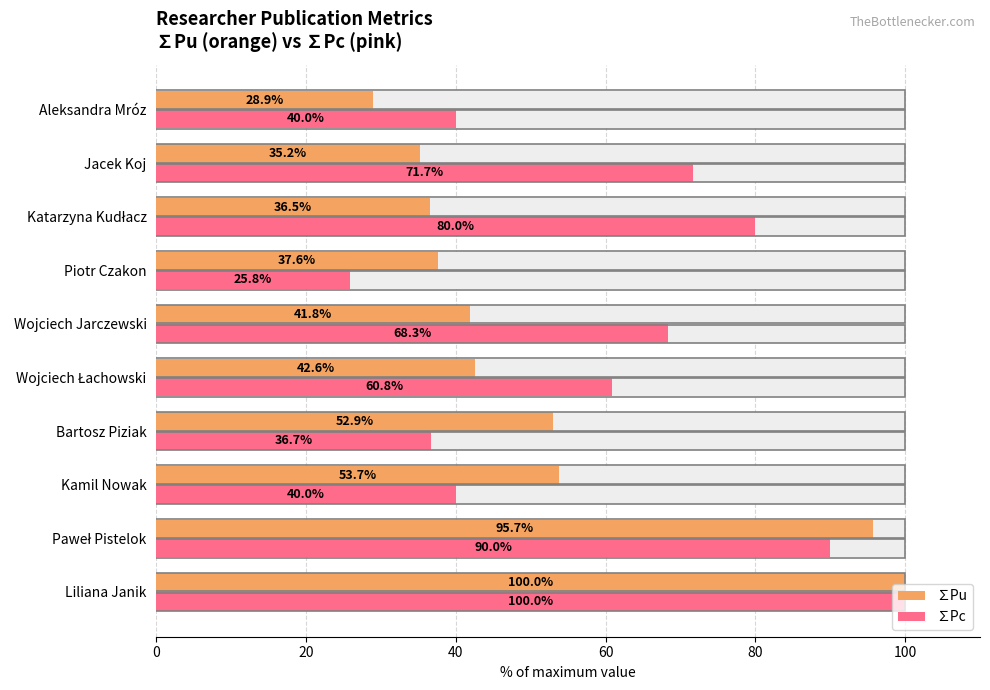

How many groups of bars are there?

10